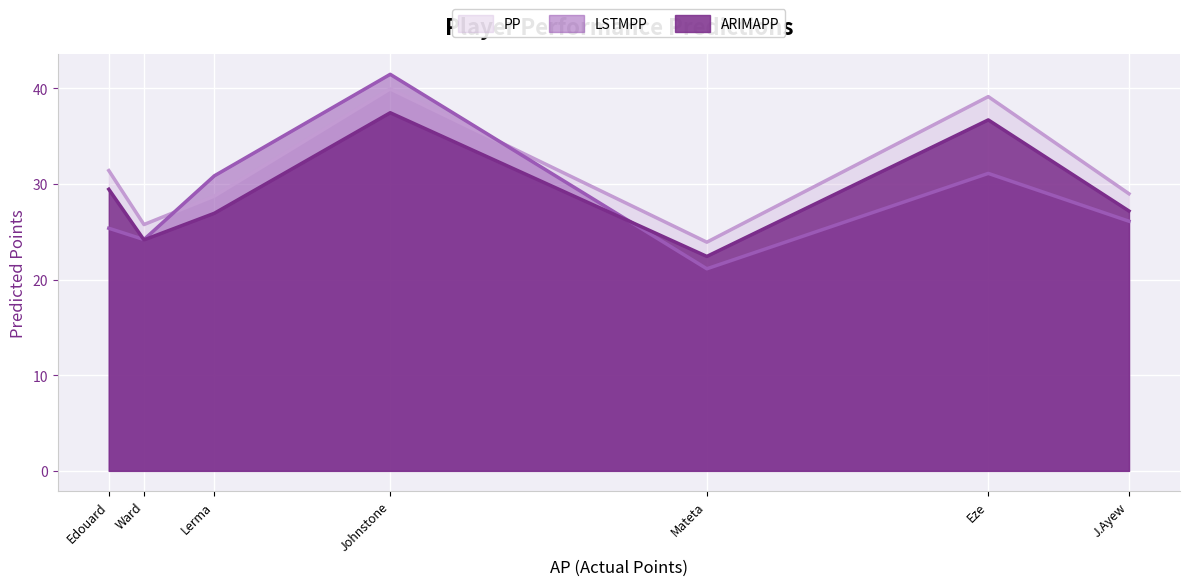

The LSTMPP series shows 41.8 at J.Ayew. True or false?

False